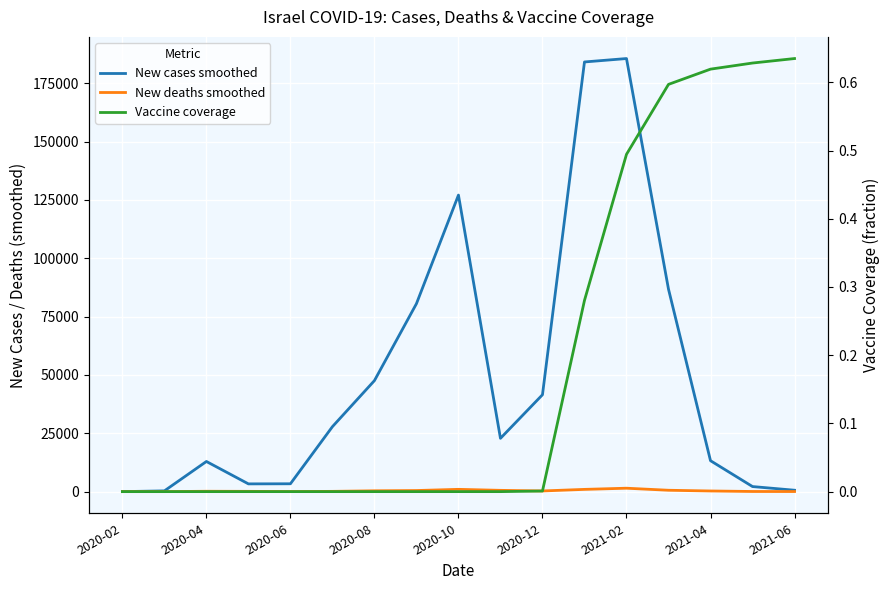

How many categories are shown in the chart?

17